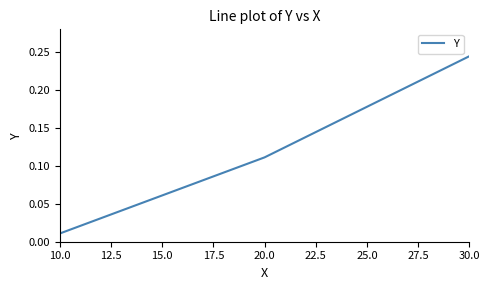

What is the sum of all values?

0.4